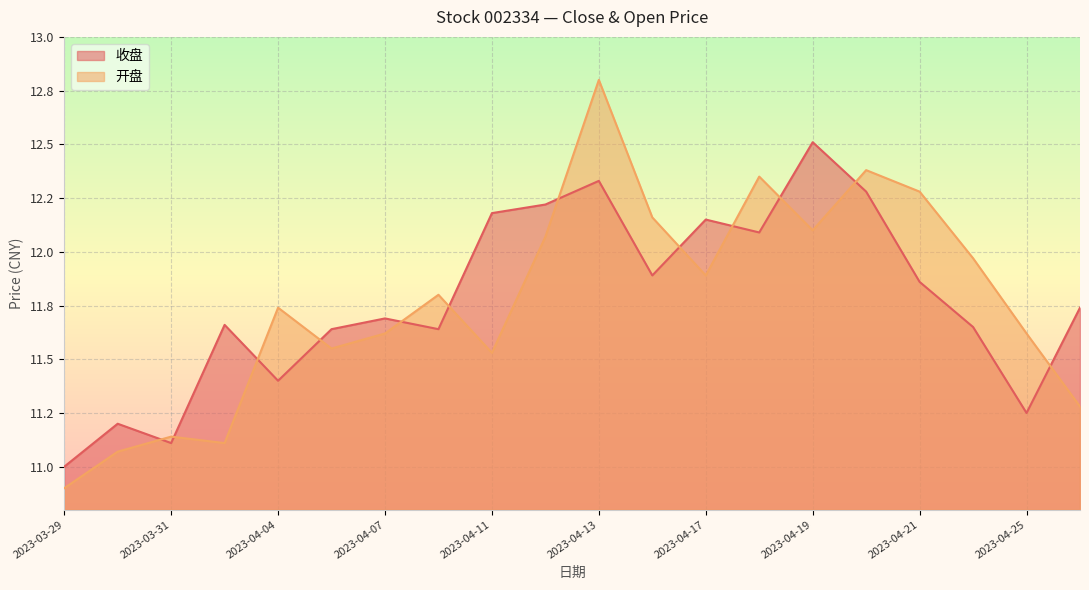

What are all the series names shown in the legend?

收盘, 开盘